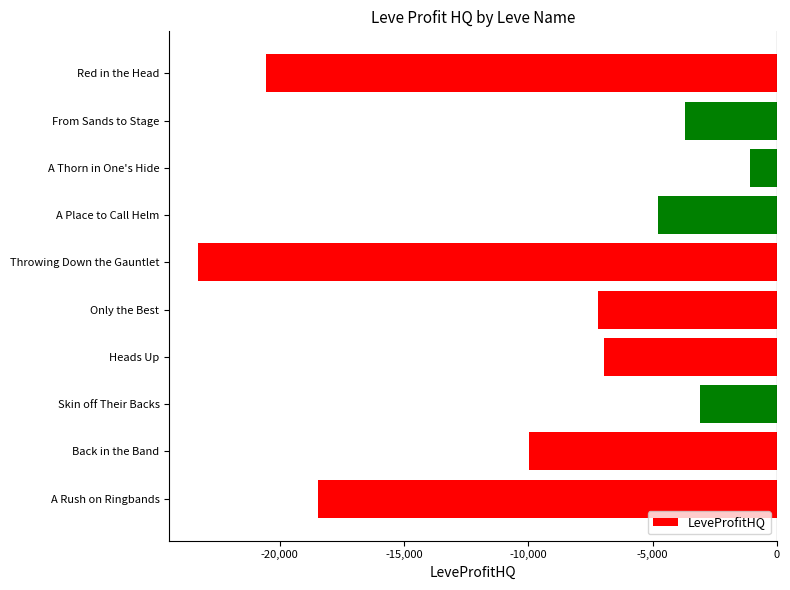

Read the value at Back in the Band.

-9960.0